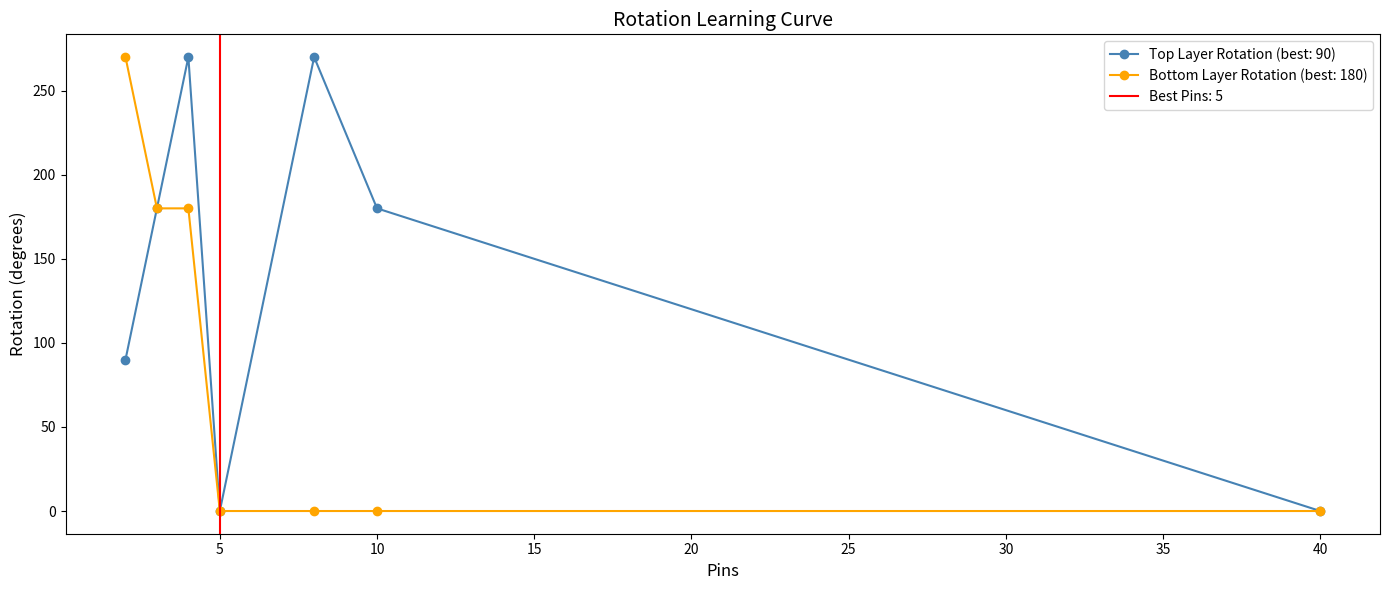

How many lines are shown in the chart?

2